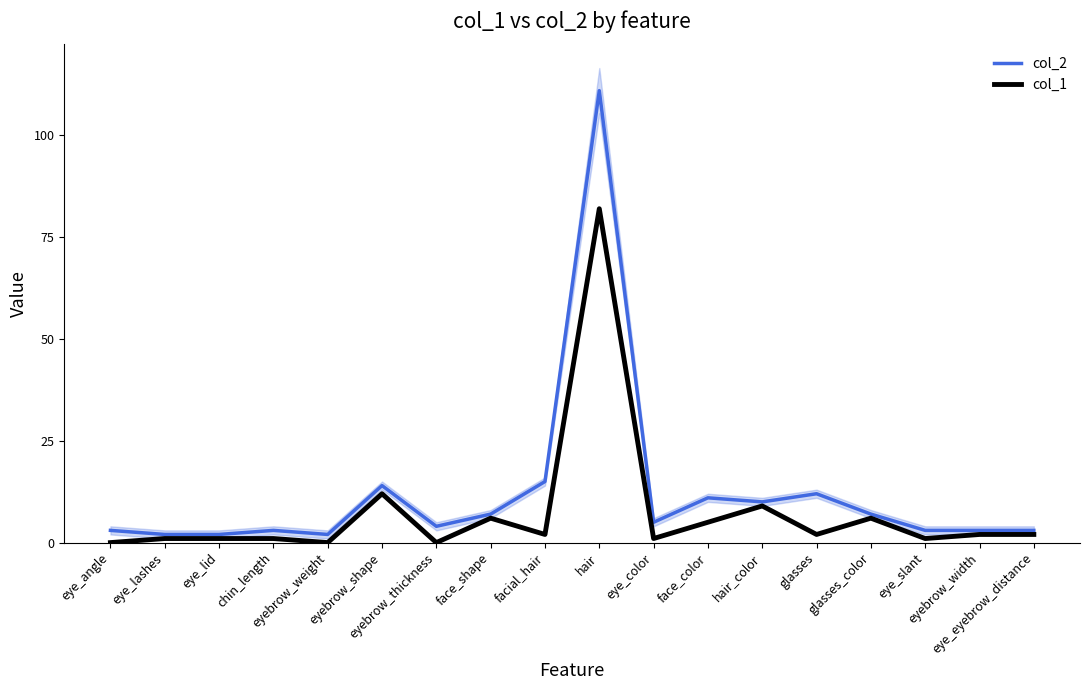

True or false: col_1 and col_2 cross at least once.

False